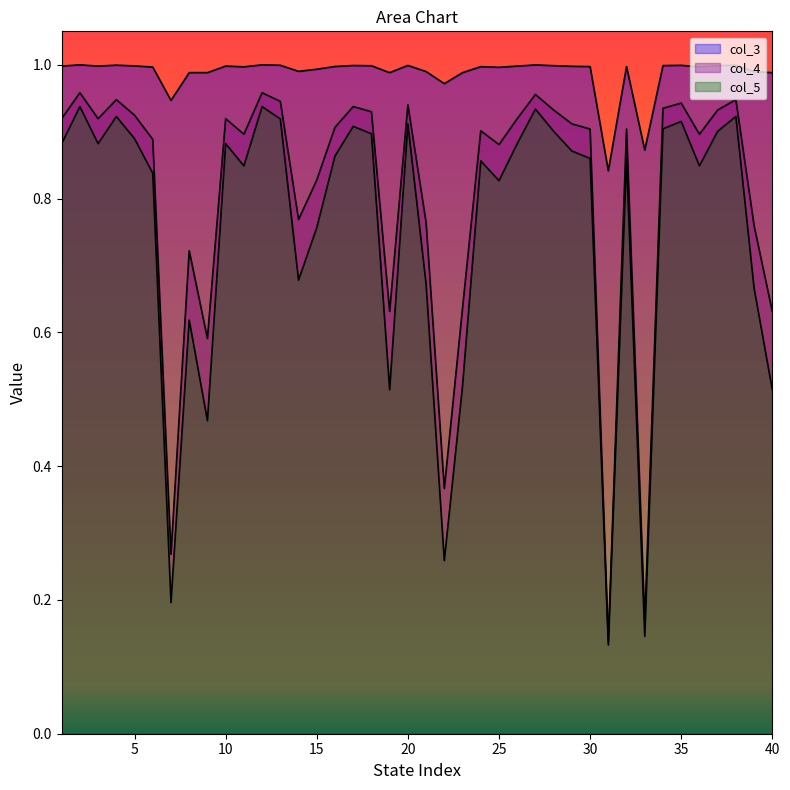

At which category is the sum across all series the highest?

2